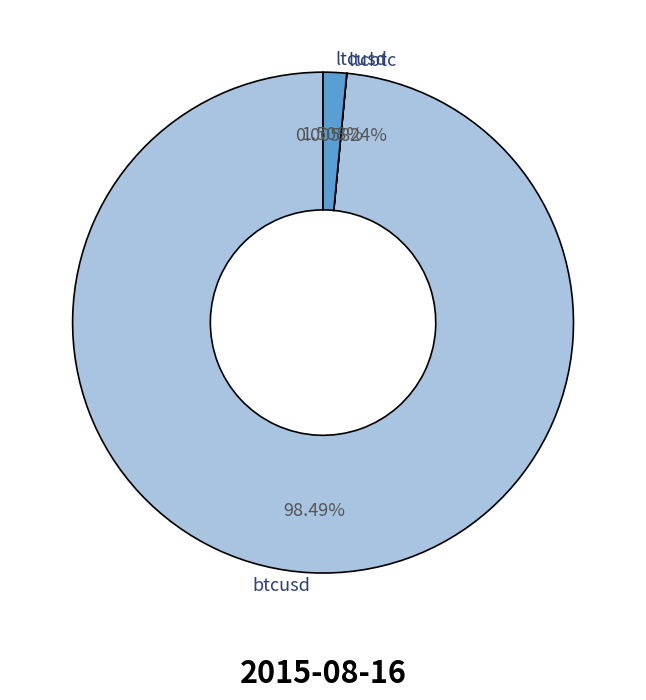

Which category accounts for the majority?

btcusd